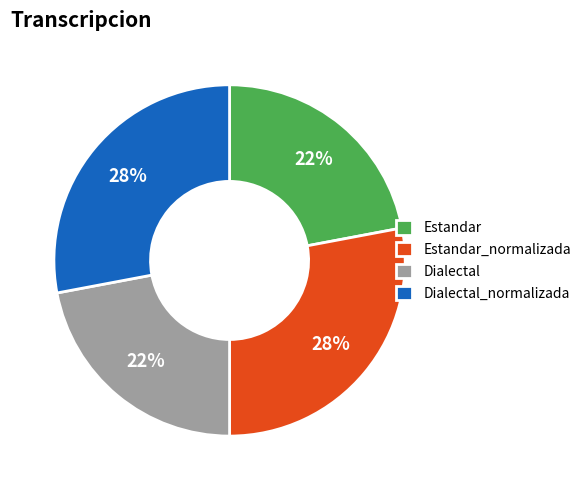

Does any single category account for the majority?

No